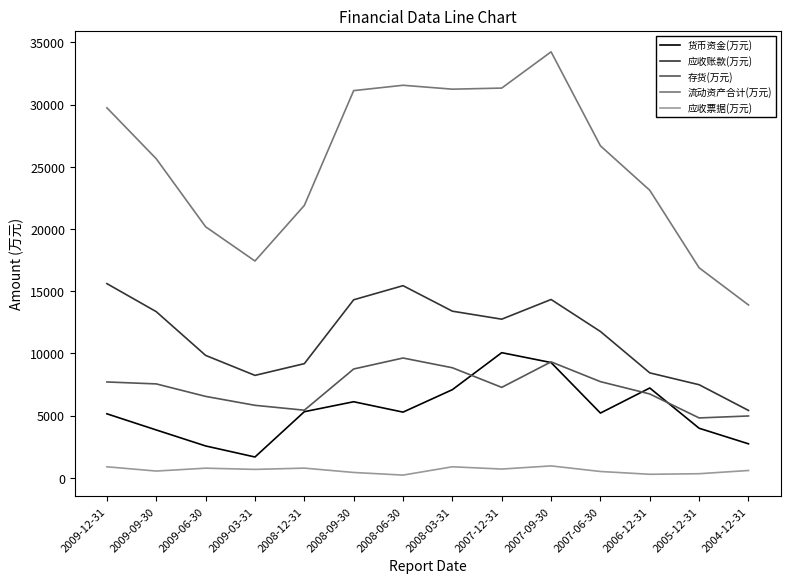

At how many categories does at least one series exceed 30531?

5